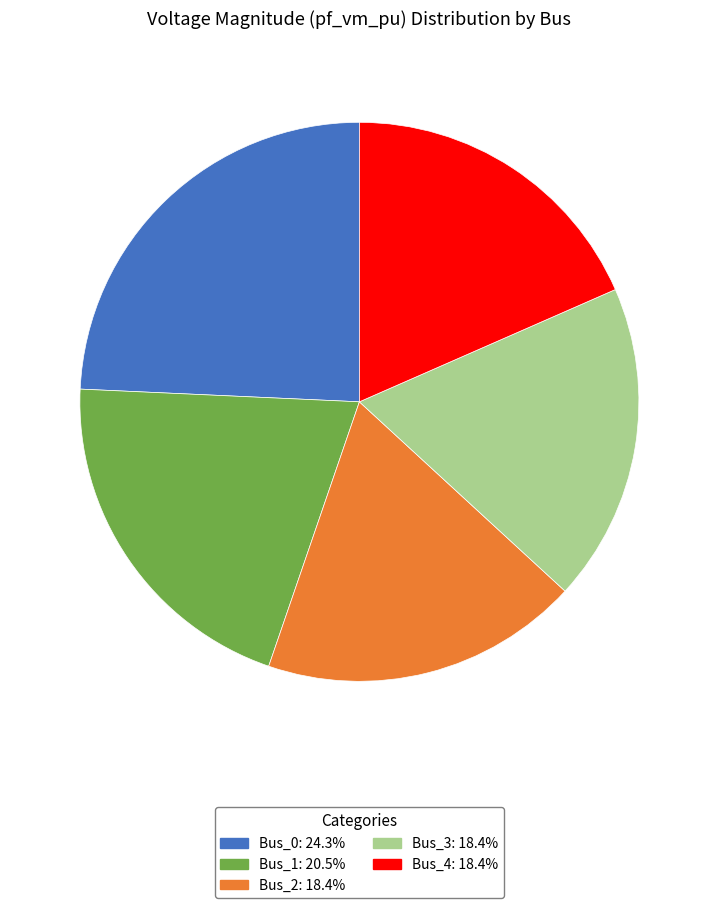

What is the largest slice in the pie chart?

Bus_0